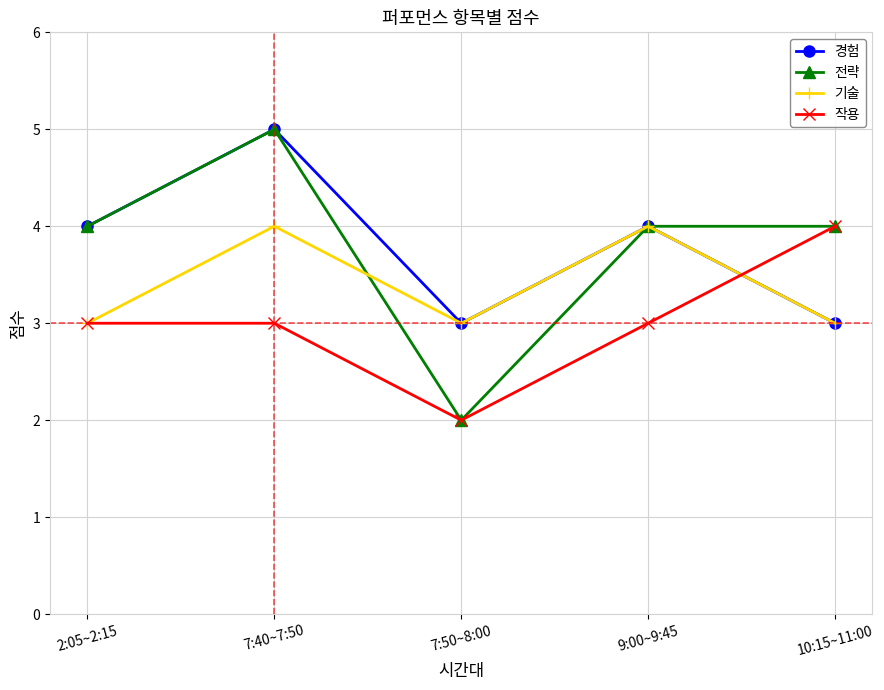

At which category is the sum across all series the highest?

7:40~7:50